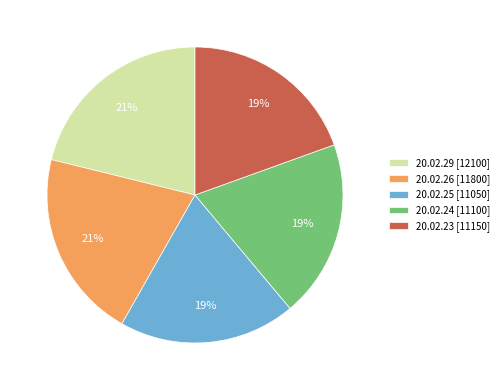

Combined, do 20.02.29 and 20.02.23 account for over 50%?

No